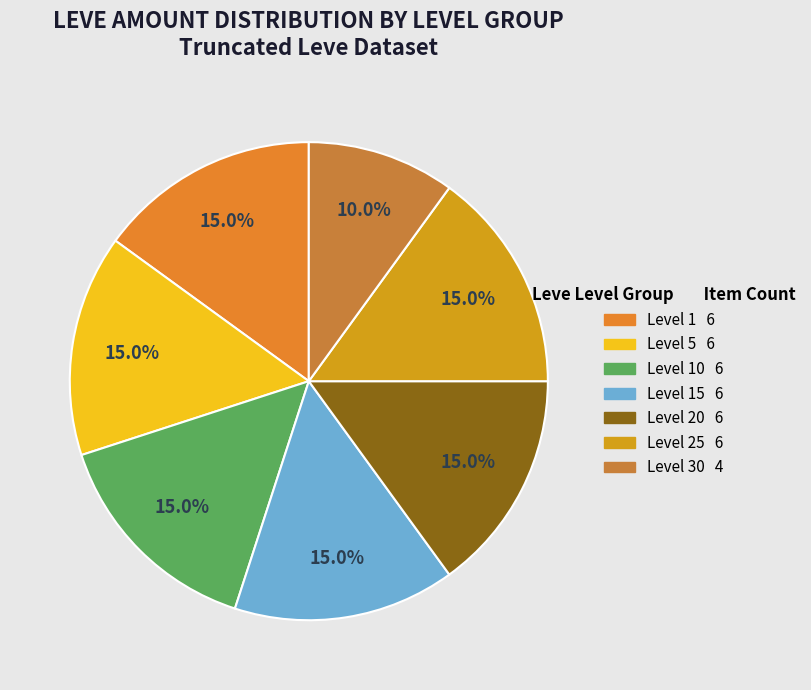

Count the number of slices in the pie.

7